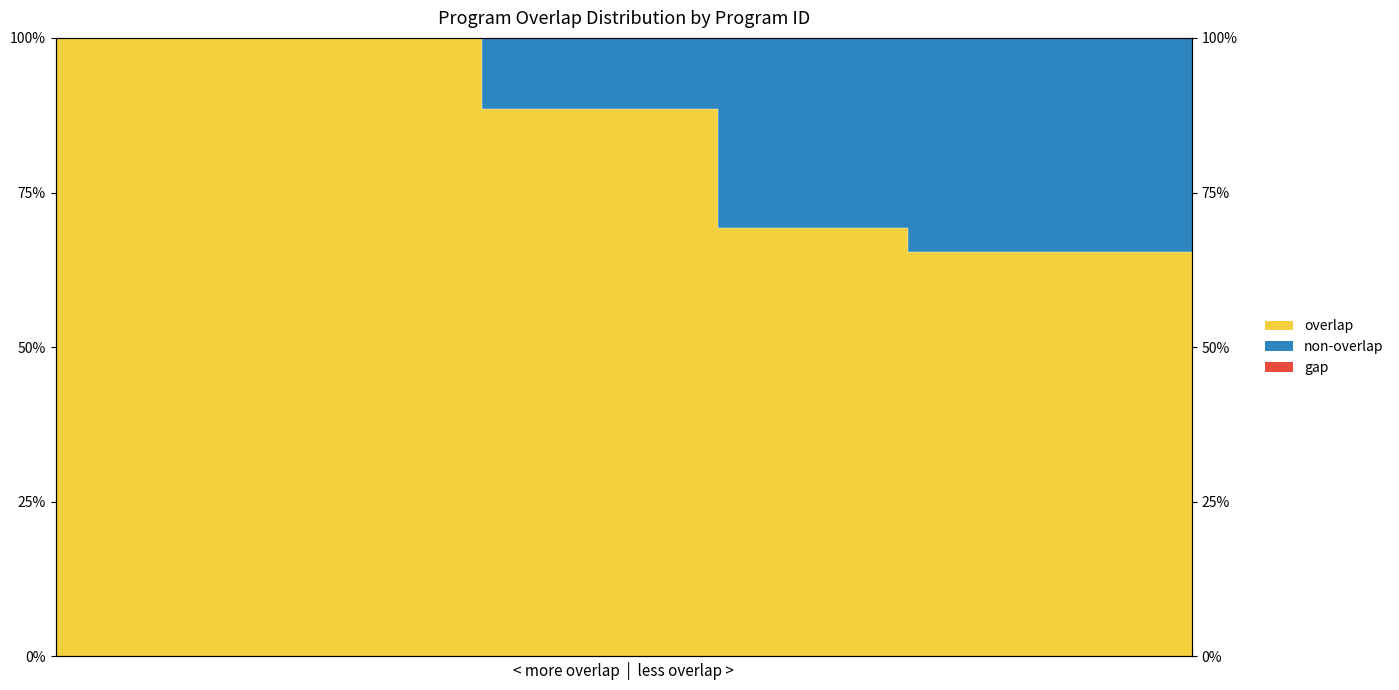

Reading left to right, list all the values displayed in this chart.

100.0	100.0	100.0	100.0	100.0	100.0	100.0	100.0	100.0	88.5	88.5	88.5	88.5	88.5	69.2	69.2	69.2	69.2	65.4	65.4	65.4	65.4	65.4	65.4	65.4